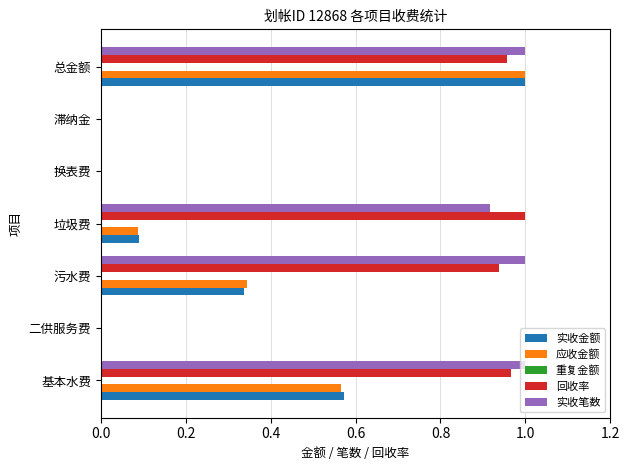

What is the sum of all 实收金额 values?

2.0